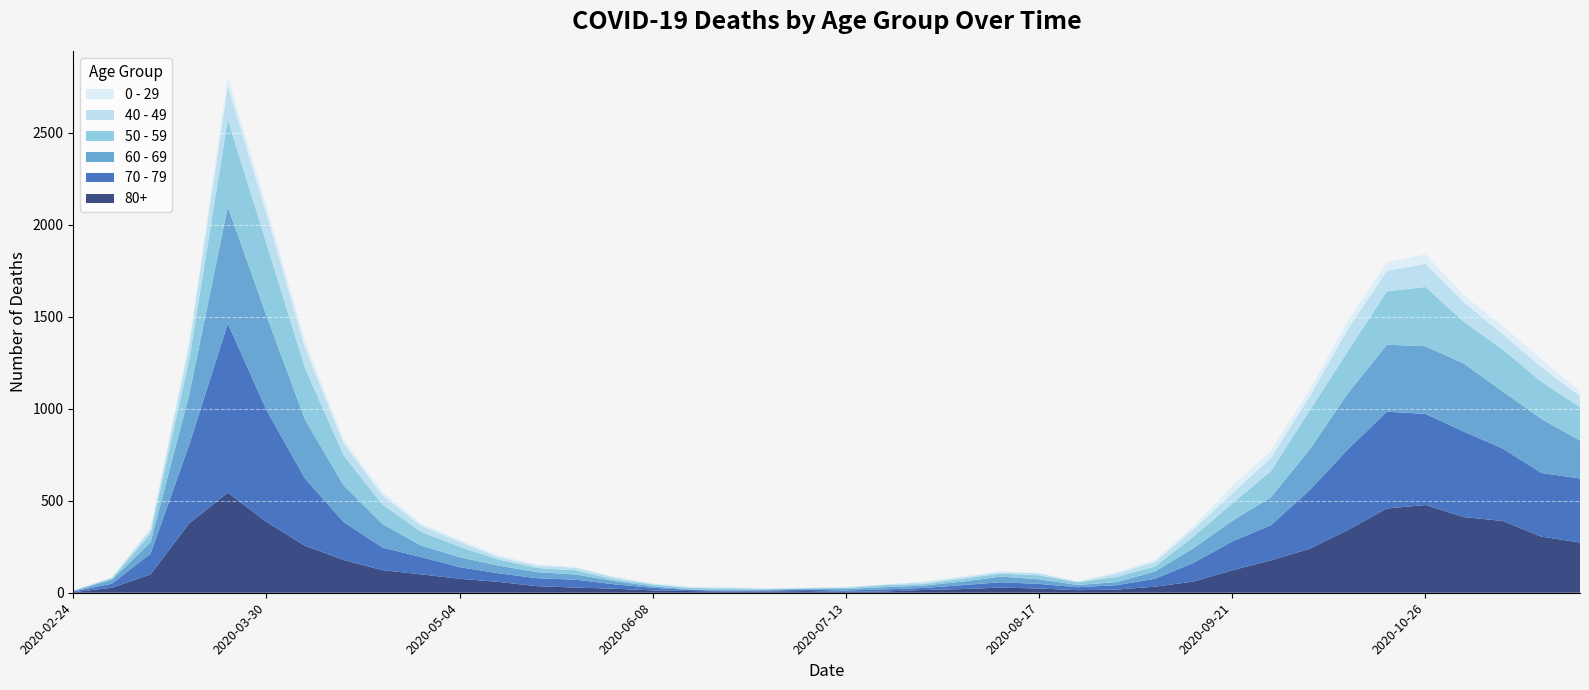

Reading left to right, transcribe all the data shown in this chart.

80+: 3	27	100	377	544	385	255	178	123	100	76	59	36	28	22	13	9	6	7	9	5	7	15	20	28	23	14	17	33	61	122	176	239	342	458	477	411	390	305	273
70 - 79: 4	22	113	427	920	608	365	206	123	94	63	47	43	43	24	14	6	5	5	8	7	11	11	21	29	25	16	24	43	102	157	191	318	439	526	495	464	394	346	348
60 - 69: 2	22	61	272	634	514	320	199	128	63	54	42	33	28	18	8	3	3	6	3	8	12	13	19	31	25	12	17	39	80	112	152	221	305	364	368	370	310	294	206
50 - 59: 3	7	48	190	475	392	281	163	106	75	57	33	23	23	9	10	8	9	3	5	6	12	8	16	16	22	15	28	28	64	95	142	212	230	290	322	227	228	202	182
40 - 49: 0	5	21	79	183	163	111	66	51	33	27	13	12	14	12	3	2	5	1	1	4	2	10	8	8	10	2	17	26	38	55	72	76	120	111	126	105	83	80	60
0 - 29: 1	0	10	25	47	42	36	19	20	12	11	10	8	6	2	4	6	5	2	1	2	1	3	6	6	2	5	9	11	20	40	38	39	44	46	52	38	45	43	25